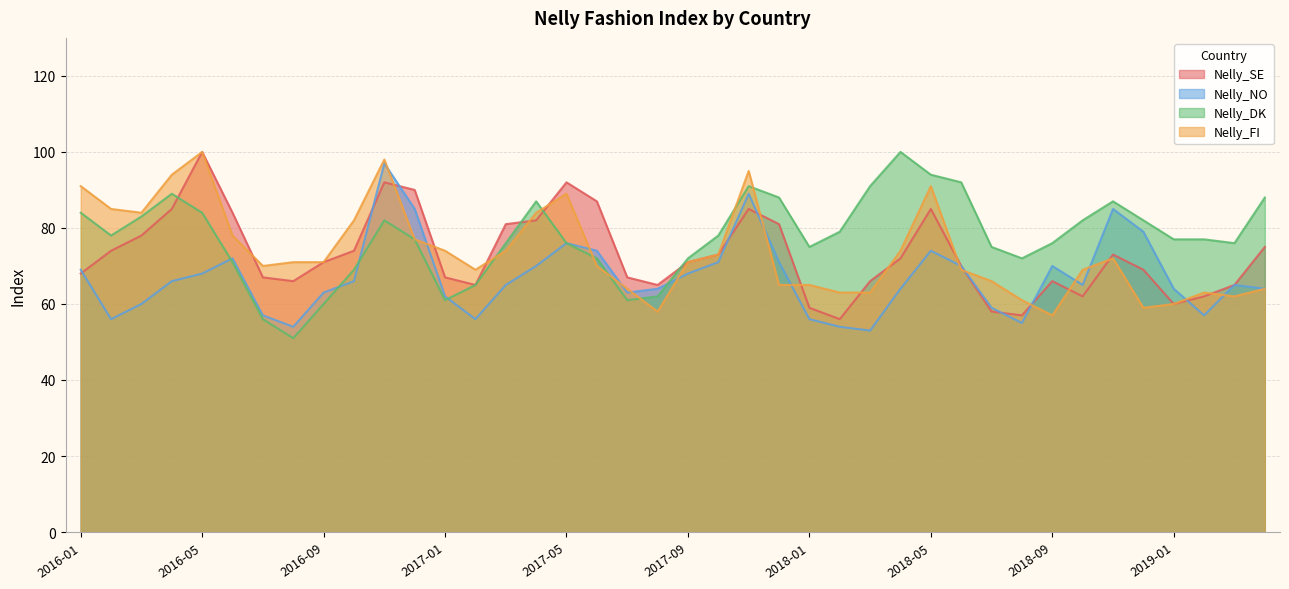

At which label is Nelly_SE closest to 78?

2016-03